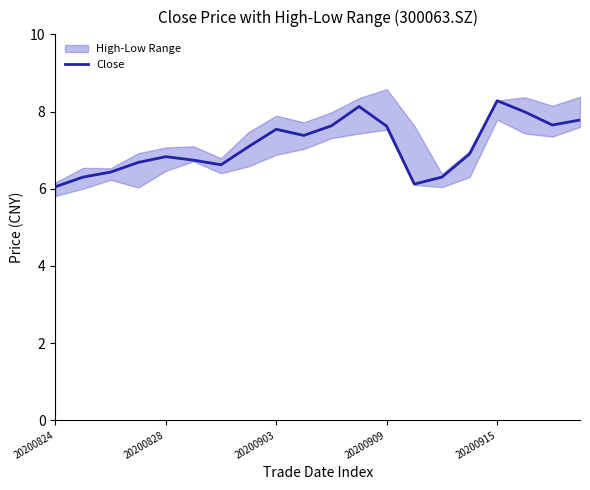

The value at 6 is 11.1. True or false?

False